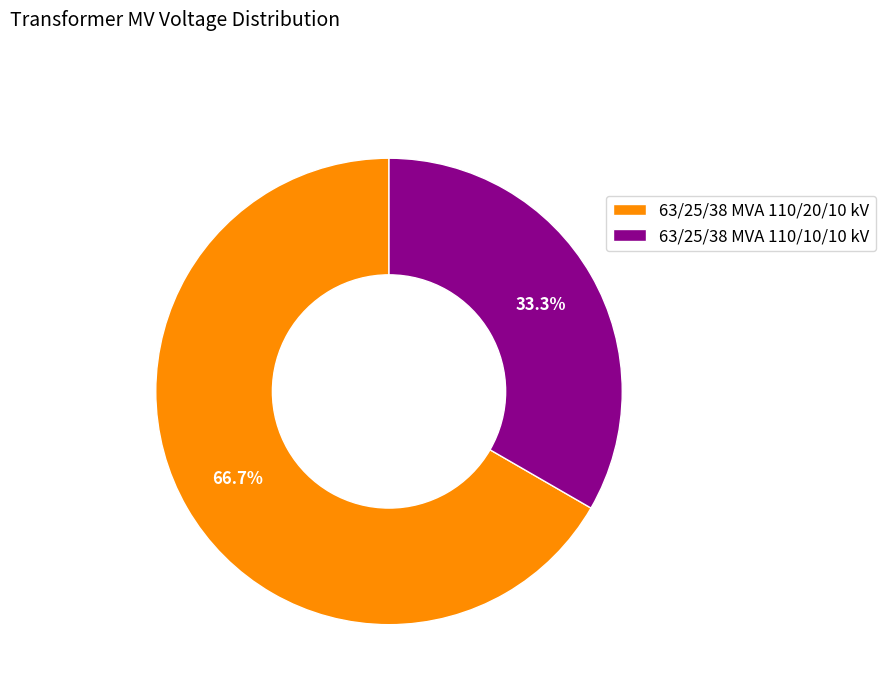

How many segments does this pie chart have?

2